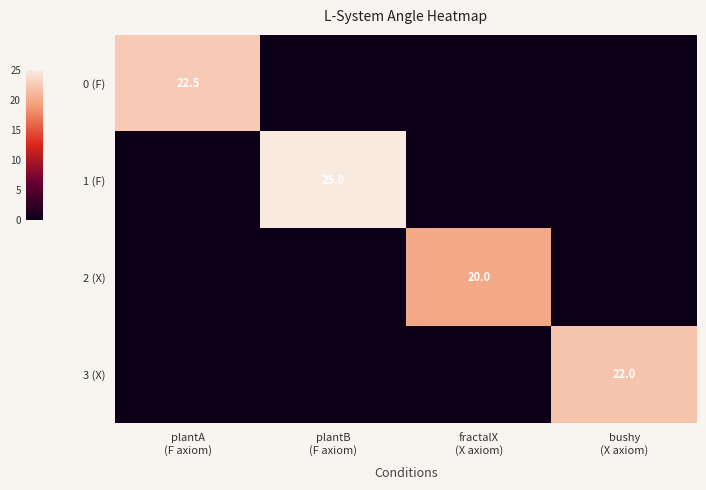

Where is 2 (X) nearest to the value 10?

plantA (F axiom)